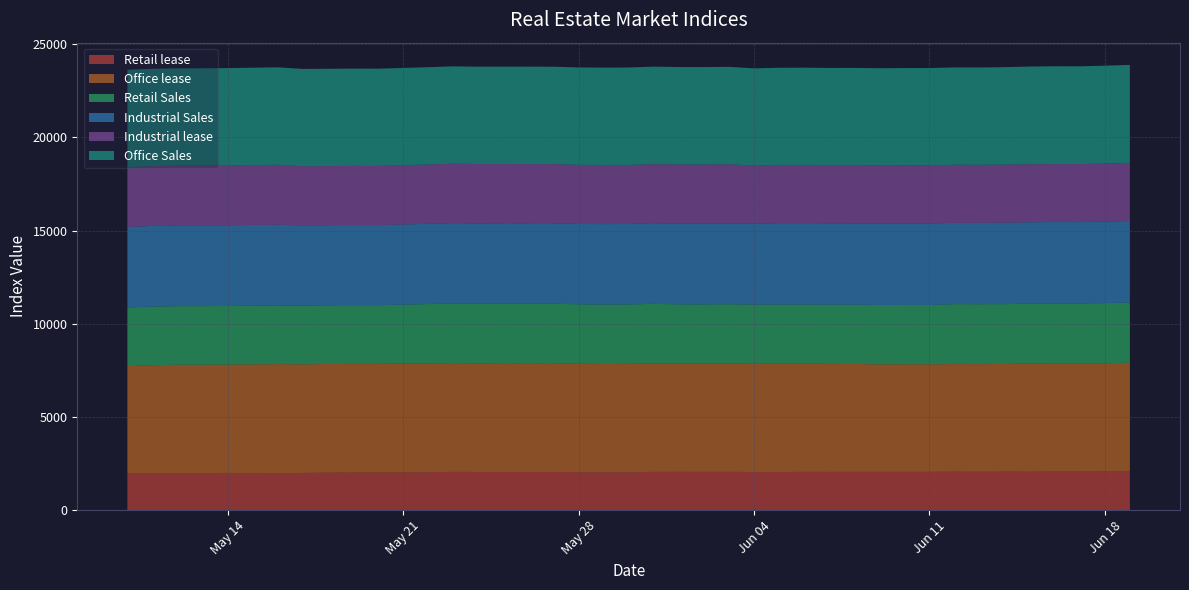

Reading right to left, list all the values displayed in this chart.

Retail lease: 2024-06-19=2087	2024-06-18=2079	2024-06-17=2060	2024-06-16=2060	2024-06-15=2057	2024-06-14=2060	2024-06-13=2051	2024-06-12=2059	2024-06-11=2049	2024-06-10=2049	2024-06-09=2049	2024-06-08=2049	2024-06-07=2044	2024-06-06=2047	2024-06-05=2039	2024-06-04=2039	2024-06-03=2049	2024-06-02=2047	2024-06-01=2050	2024-05-31=2045	2024-05-30=2022	2024-05-29=2026	2024-05-28=2027	2024-05-27=2040	2024-05-26=2039	2024-05-25=2040	2024-05-24=2042	2024-05-23=2045	2024-05-22=2031	2024-05-21=2013	2024-05-20=2007	2024-05-19=2007	2024-05-18=2005	2024-05-17=1988	2024-05-16=1987	2024-05-14=1989	2024-05-13=1983	2024-05-12=1983	2024-05-11=1978	2024-05-10=1980
Office lease: 2024-06-19=5819	2024-06-18=5797	2024-06-17=5817	2024-06-16=5817	2024-06-15=5810	2024-06-14=5777	2024-06-13=5778	2024-06-12=5773	2024-06-11=5774	2024-06-10=5773	2024-06-09=5770	2024-06-08=5789	2024-06-07=5799	2024-06-06=5804	2024-06-05=5809	2024-06-04=5808	2024-06-03=5817	2024-06-02=5807	2024-06-01=5806	2024-05-31=5822	2024-05-30=5822	2024-05-29=5813	2024-05-28=5821	2024-05-27=5843	2024-05-26=5843	2024-05-25=5843	2024-05-24=5831	2024-05-23=5840	2024-05-22=5843	2024-05-21=5843	2024-05-20=5837	2024-05-19=5837	2024-05-18=5831	2024-05-17=5831	2024-05-16=5844	2024-05-14=5817	2024-05-13=5815	2024-05-12=5815	2024-05-11=5793	2024-05-10=5742
Retail Sales: 2024-06-19=3233	2024-06-18=3229	2024-06-17=3209	2024-06-16=3211	2024-06-15=3211	2024-06-14=3215	2024-06-13=3218	2024-06-12=3218	2024-06-11=3184	2024-06-10=3184	2024-06-09=3184	2024-06-08=3184	2024-06-07=3178	2024-06-06=3178	2024-06-05=3177	2024-06-04=3178	2024-06-03=3182	2024-06-02=3182	2024-06-01=3183	2024-05-31=3198	2024-05-30=3190	2024-05-29=3192	2024-05-28=3191	2024-05-27=3192	2024-05-26=3193	2024-05-25=3194	2024-05-24=3196	2024-05-23=3197	2024-05-22=3181	2024-05-21=3167	2024-05-20=3152	2024-05-19=3153	2024-05-18=3152	2024-05-17=3147	2024-05-16=3146	2024-05-14=3146	2024-05-13=3146	2024-05-12=3145	2024-05-11=3147	2024-05-10=3149
Industrial Sales: 2024-06-19=4377	2024-06-18=4376	2024-06-17=4370	2024-06-16=4370	2024-06-15=4369	2024-06-14=4373	2024-06-13=4366	2024-06-12=4365	2024-06-11=4367	2024-06-10=4367	2024-06-09=4367	2024-06-08=4366	2024-06-07=4368	2024-06-06=4369	2024-06-05=4369	2024-06-04=4349	2024-06-03=4338	2024-06-02=4338	2024-06-01=4338	2024-05-31=4331	2024-05-30=4321	2024-05-29=4319	2024-05-28=4314	2024-05-27=4316	2024-05-26=4316	2024-05-25=4316	2024-05-24=4315	2024-05-23=4317	2024-05-22=4307	2024-05-21=4306	2024-05-20=4300	2024-05-19=4301	2024-05-18=4301	2024-05-17=4303	2024-05-16=4342	2024-05-14=4334	2024-05-13=4331	2024-05-12=4331	2024-05-11=4329	2024-05-10=4324
Industrial lease: 2024-06-19=3120	2024-06-18=3116	2024-06-17=3113	2024-06-16=3113	2024-06-15=3114	2024-06-14=3117	2024-06-13=3116	2024-06-12=3119	2024-06-11=3125	2024-06-10=3125	2024-06-09=3125	2024-06-08=3129	2024-06-07=3130	2024-06-06=3129	2024-06-05=3131	2024-06-04=3117	2024-06-03=3174	2024-06-02=3173	2024-06-01=3172	2024-05-31=3165	2024-05-30=3170	2024-05-29=3172	2024-05-28=3178	2024-05-27=3177	2024-05-26=3178	2024-05-25=3180	2024-05-24=3188	2024-05-23=3190	2024-05-22=3185	2024-05-21=3179	2024-05-20=3174	2024-05-19=3175	2024-05-18=3175	2024-05-17=3185	2024-05-16=3214	2024-05-14=3210	2024-05-13=3210	2024-05-12=3210	2024-05-11=3213	2024-05-10=3209
Office Sales: 2024-06-19=5257	2024-06-18=5255	2024-06-17=5249	2024-06-16=5249	2024-06-15=5245	2024-06-14=5231	2024-06-13=5226	2024-06-12=5224	2024-06-11=5226	2024-06-10=5227	2024-06-09=5220	2024-06-08=5216	2024-06-07=5211	2024-06-06=5220	2024-06-05=5214	2024-06-04=5219	2024-06-03=5230	2024-06-02=5230	2024-06-01=5230	2024-05-31=5241	2024-05-30=5229	2024-05-29=5226	2024-05-28=5226	2024-05-27=5230	2024-05-26=5230	2024-05-25=5229	2024-05-24=5226	2024-05-23=5227	2024-05-22=5224	2024-05-21=5223	2024-05-20=5222	2024-05-19=5222	2024-05-18=5222	2024-05-17=5224	2024-05-16=5231	2024-05-14=5226	2024-05-13=5227	2024-05-12=5227	2024-05-11=5227	2024-05-10=5227